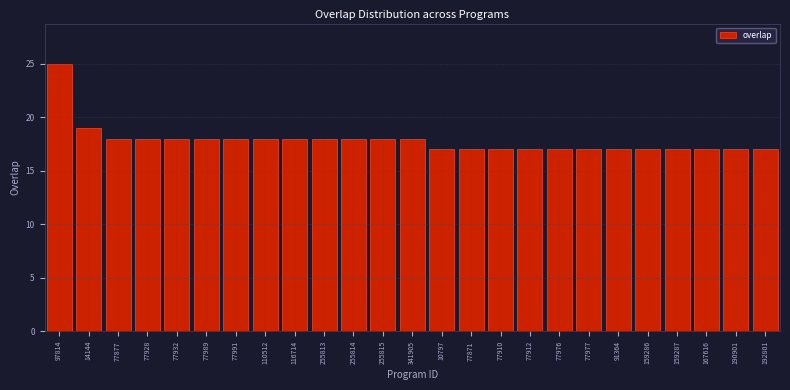

Reading left to right, list all the values displayed in this chart.

25	19	18	18	18	18	18	18	18	18	18	18	18	17	17	17	17	17	17	17	17	17	17	17	17